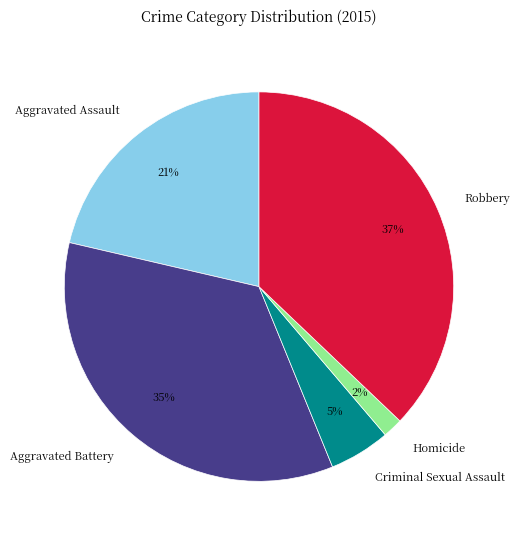

To the nearest percent, what is the difference between the largest and smallest slice percentages?

35%